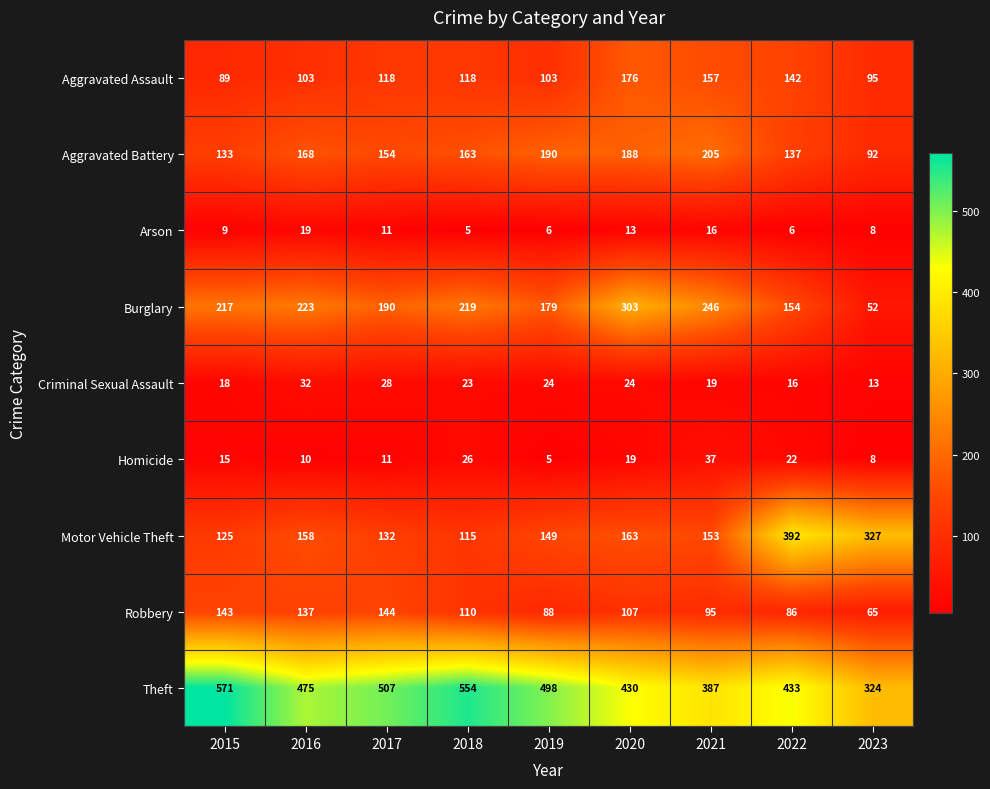

Which series has the largest range (max minus min)?

Motor Vehicle Theft